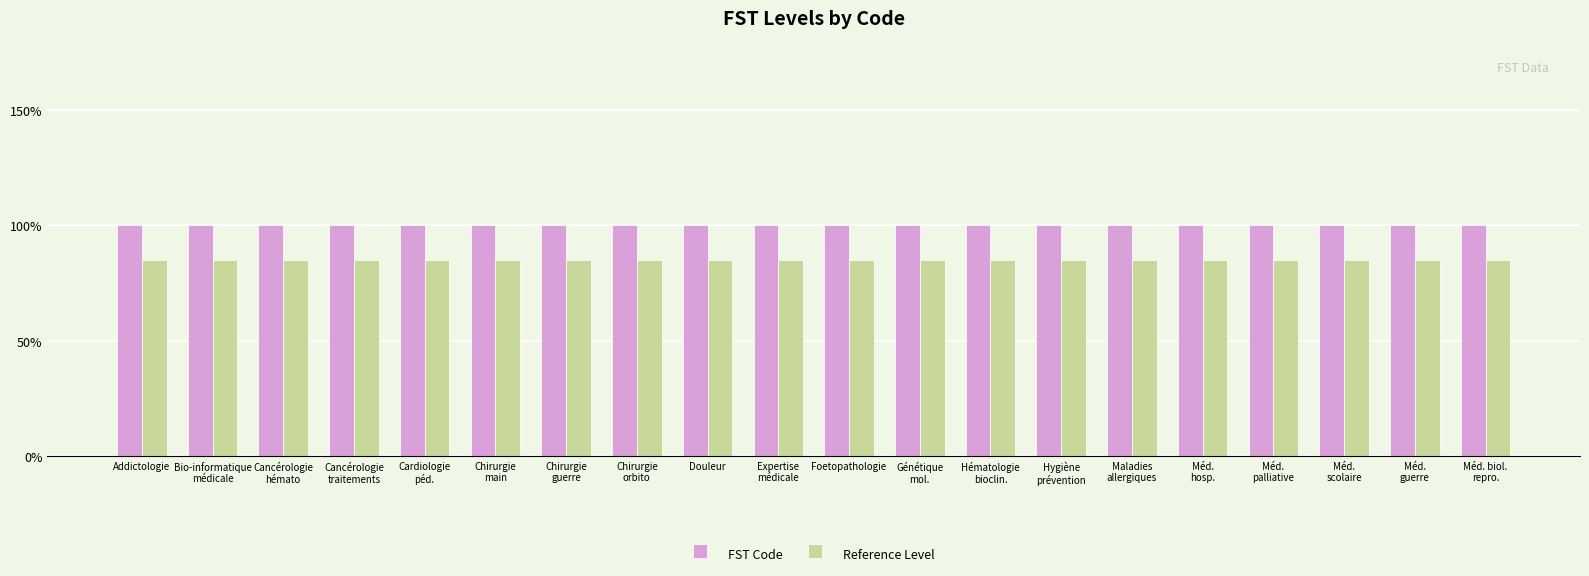

Are the bars grouped side by side (vs. stacked)?

Yes